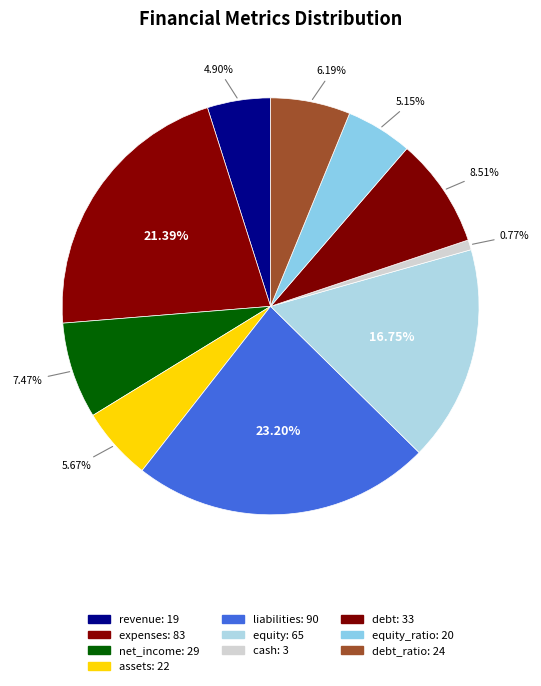

Is there any slice that represents more than half of the pie?

No